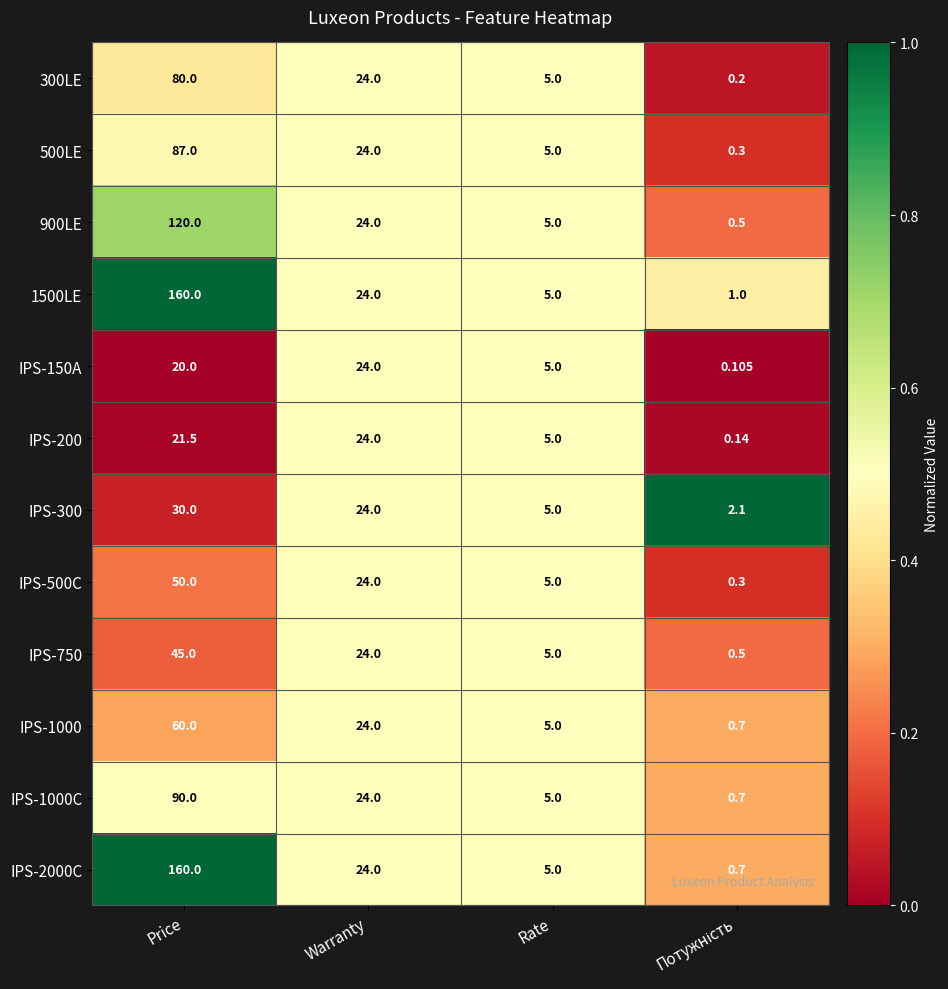

At which category is the sum across all series the highest?

Price